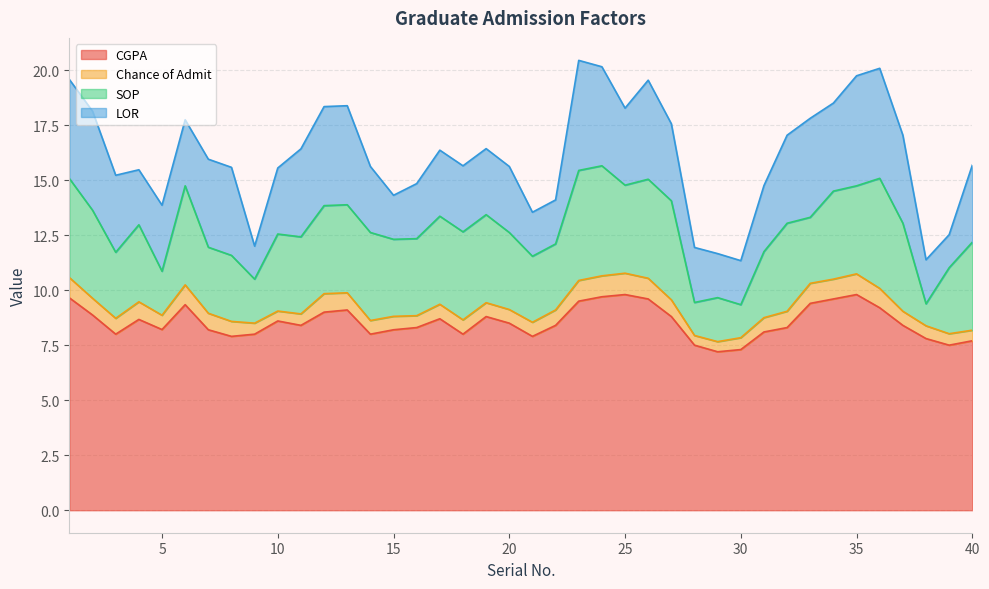

Which label corresponds to the smallest value in the chart?

28